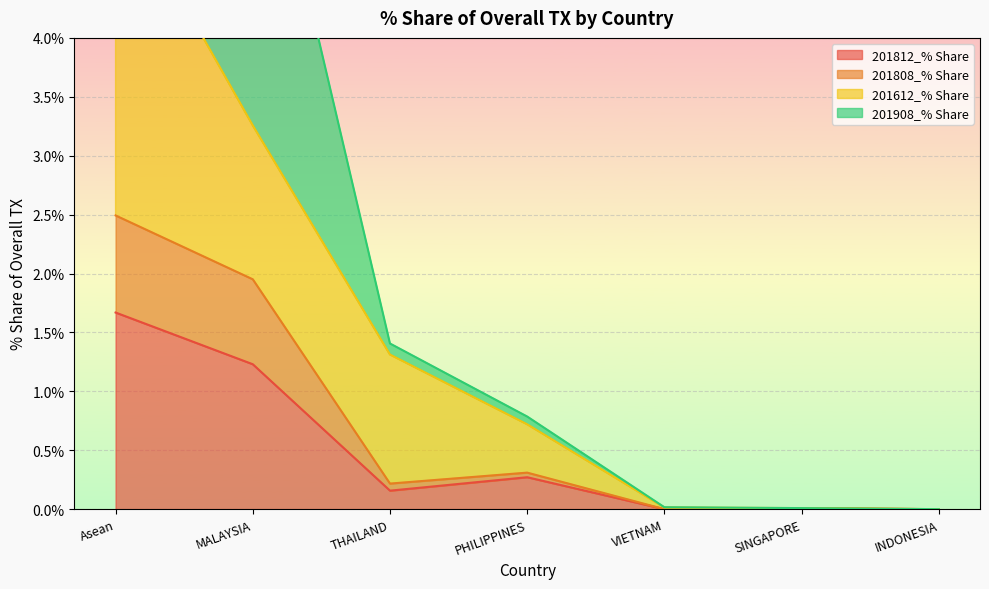

Count the number of categories in the chart.

7